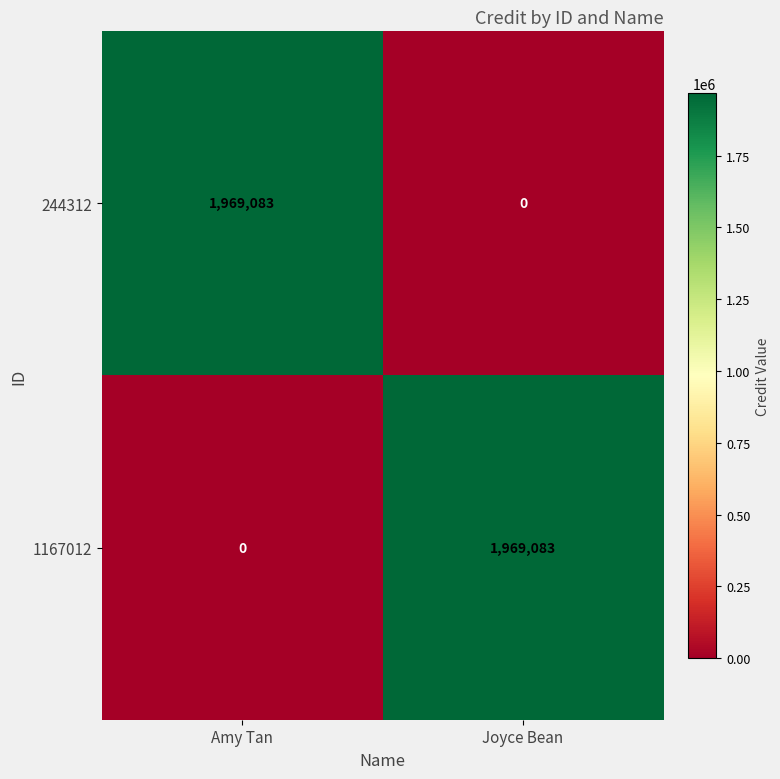

What is the difference between the highest and lowest values at Joyce Bean?

1969083